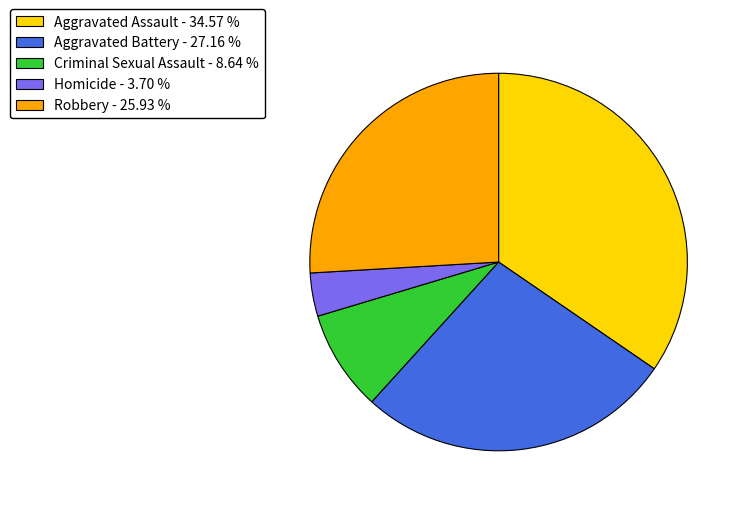

Combined, do Homicide - 3.70 % and Aggravated Battery - 27.16 % account for over 50%?

No